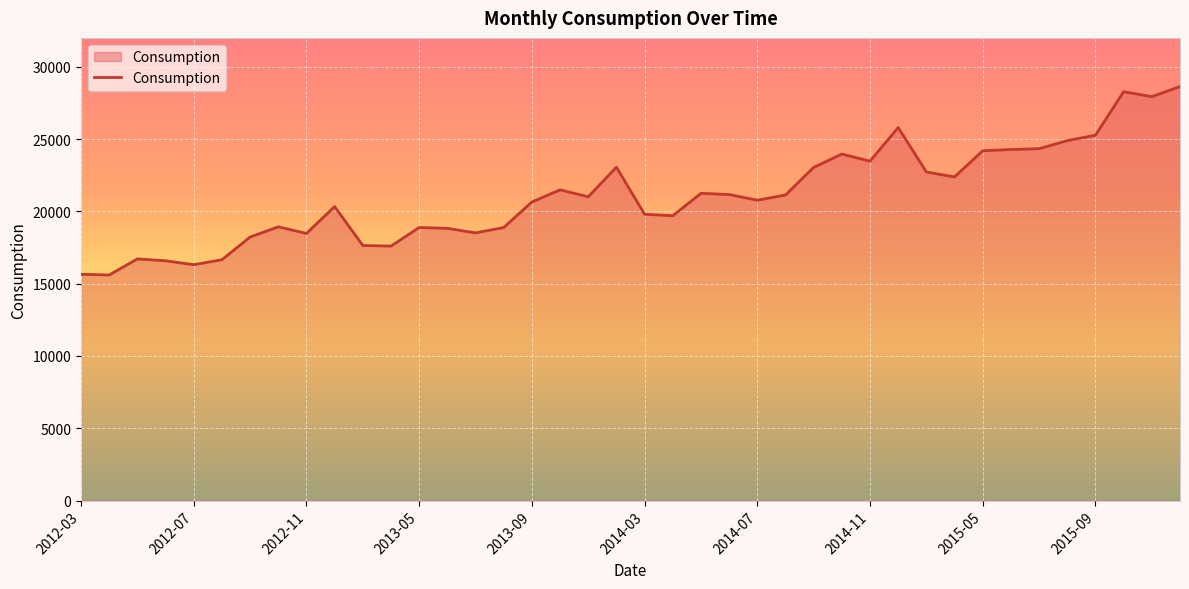

What is the greatest value displayed?

28634.6